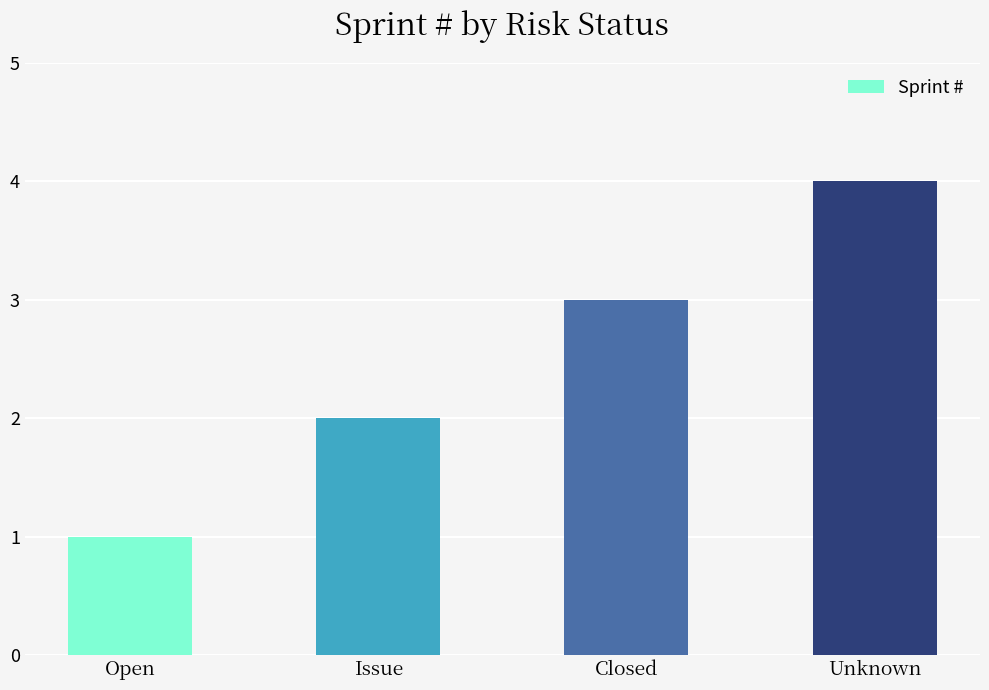

What is the sum of all values?

10